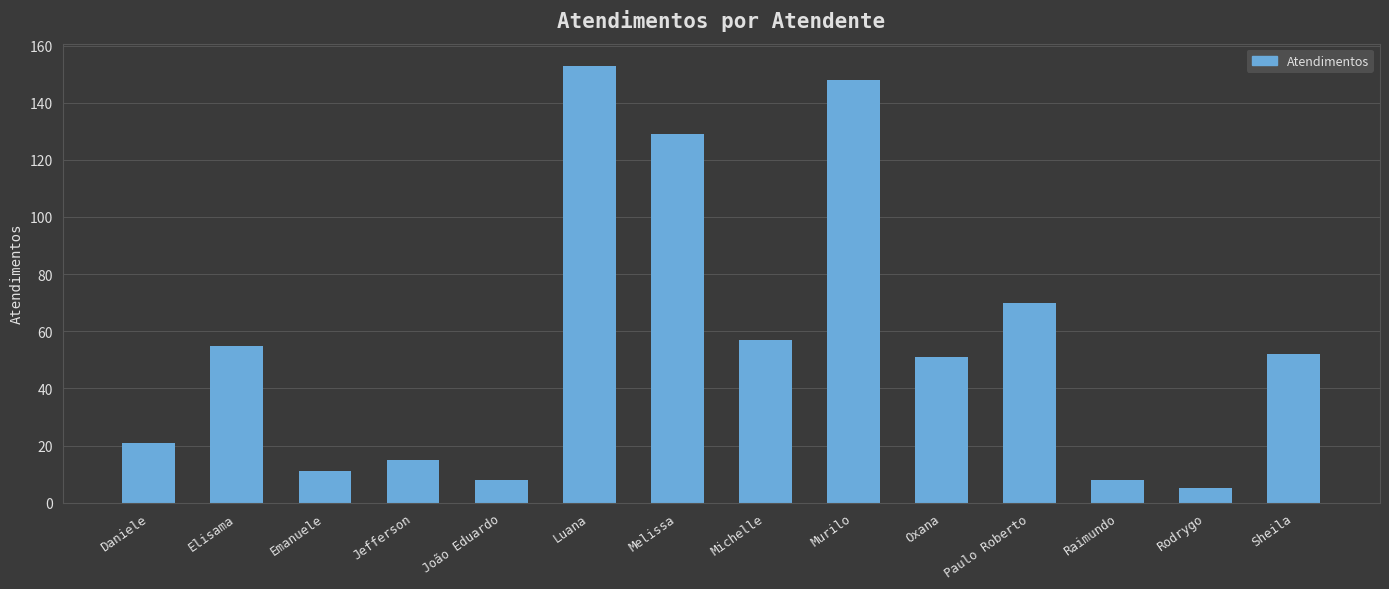

Approximately how many times larger is the value at João Eduardo compared to Melissa?

0.1